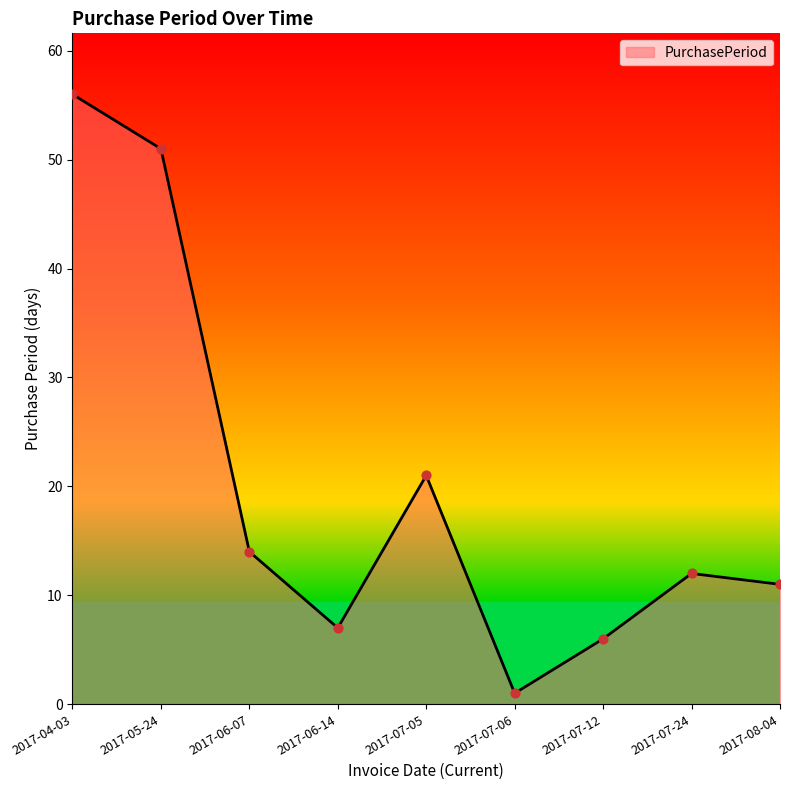

Between 2017-07-12 and 2017-05-24, which is larger?

2017-05-24